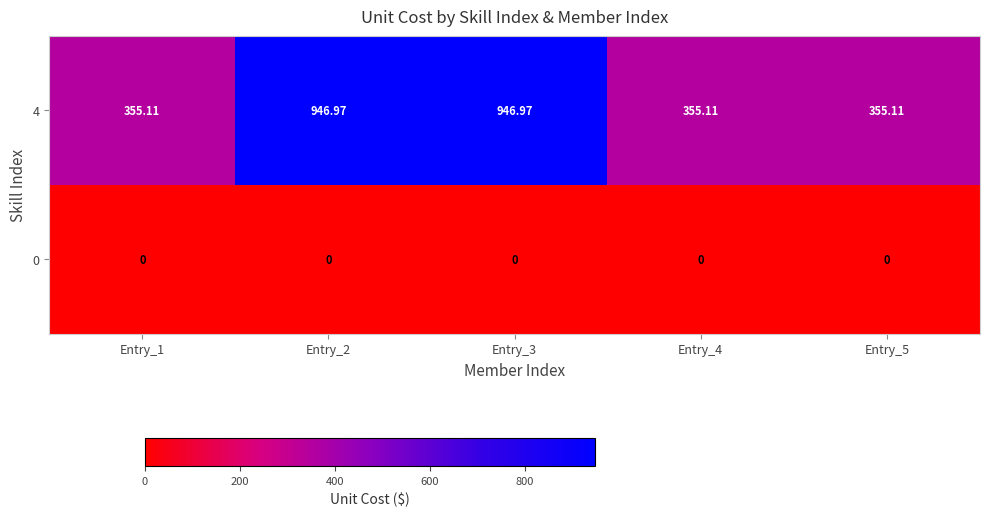

Which series has the largest total across all categories?

4